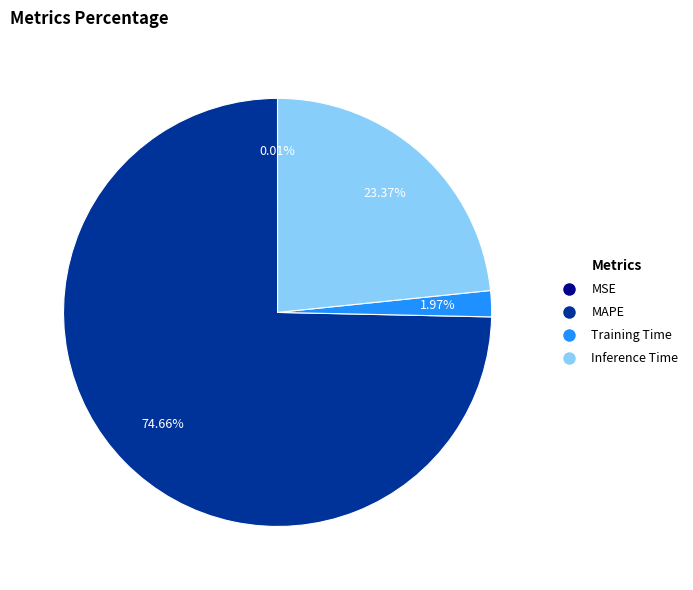

Is the sum of Training Time and MAPE greater than half?

Yes